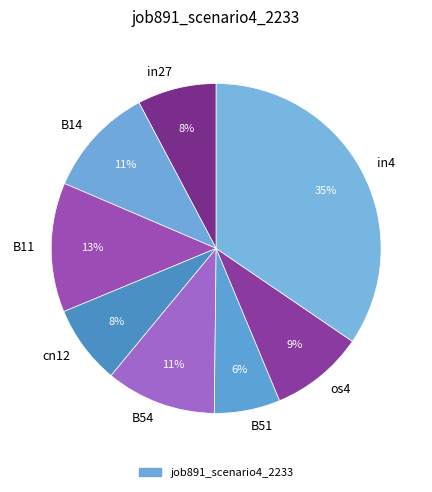

The B54 slice represents 5% of the pie. True or false?

False